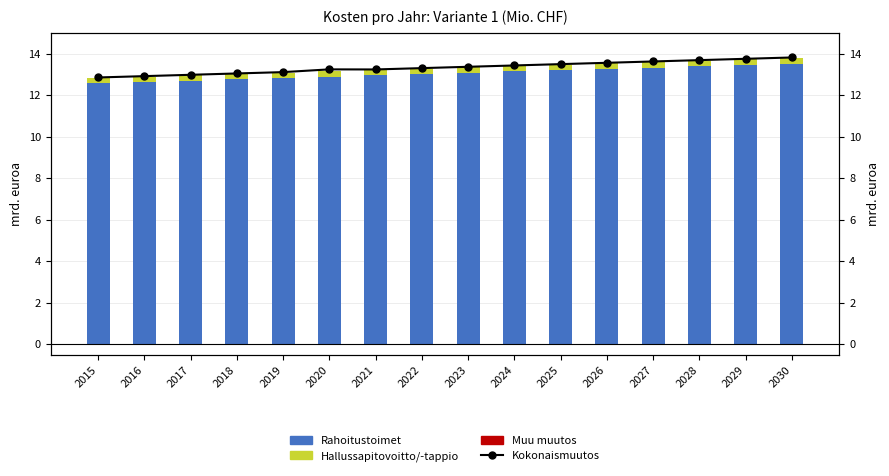

What is the difference between the highest and lowest values at 2020?

13.3